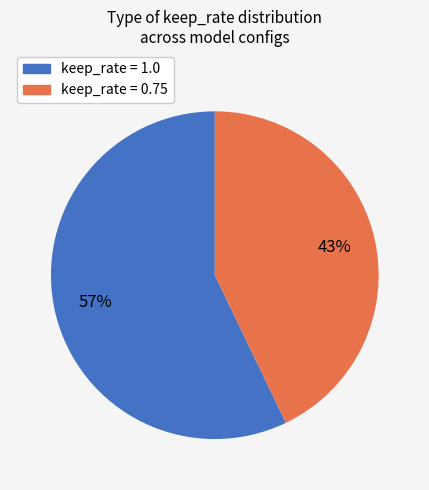

How many slices are in this pie chart?

2